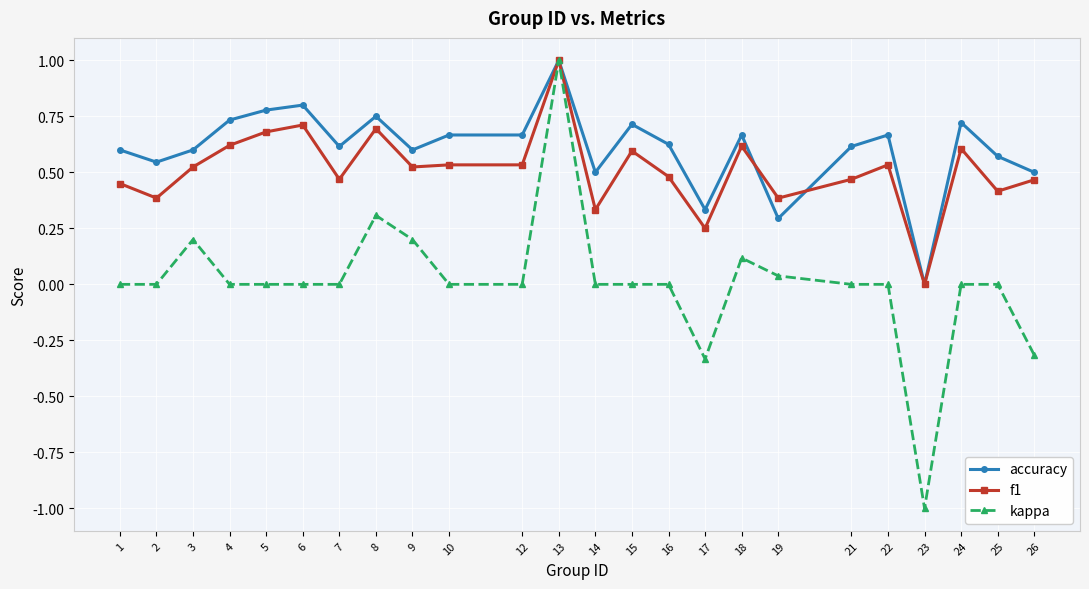

Which series has the largest total across all categories?

accuracy